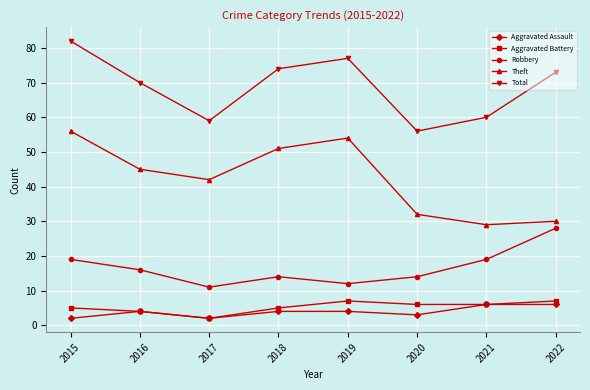

True or false: Theft and Robbery intersect in this chart.

False